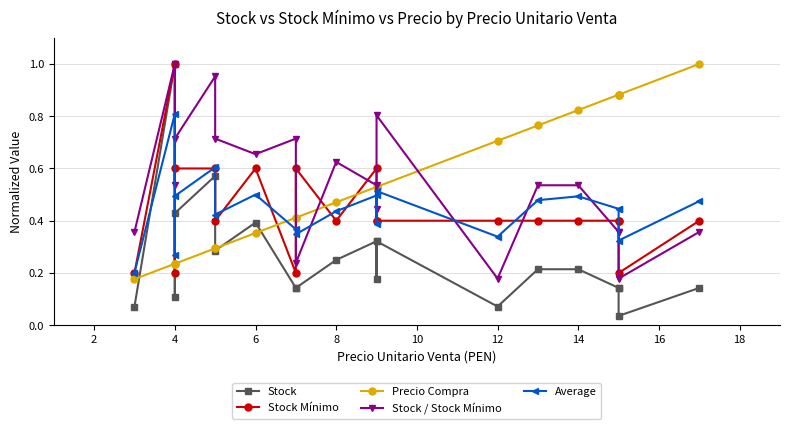

What is the maximum value for Average?

0.8